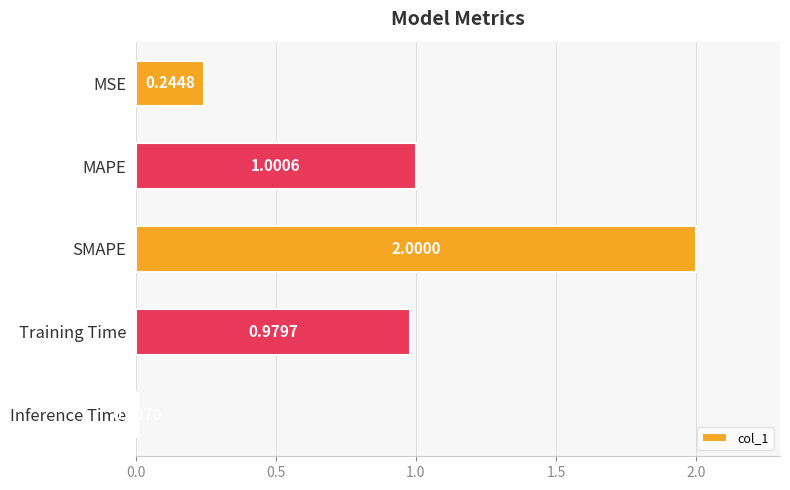

Rank the categories by value from lowest to highest.

Inference Time, MSE, Training Time, MAPE, SMAPE